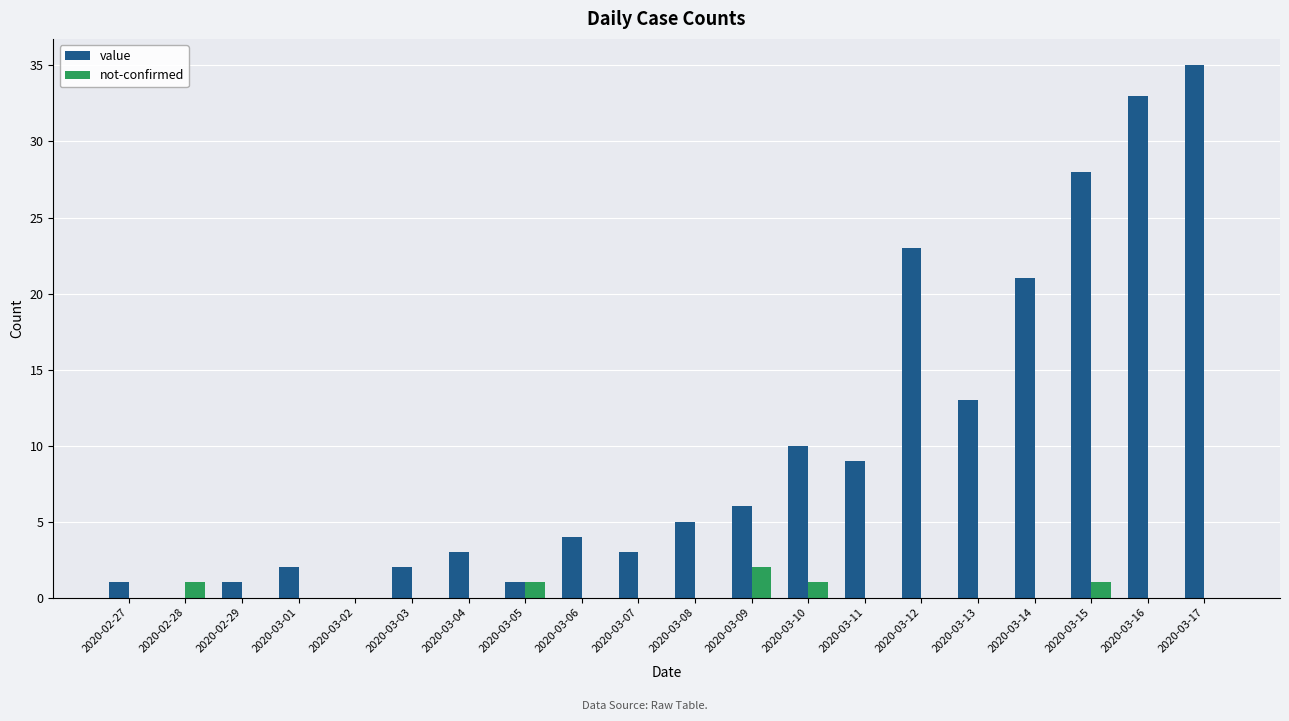

Which category has the highest value in the value series?

2020-03-17